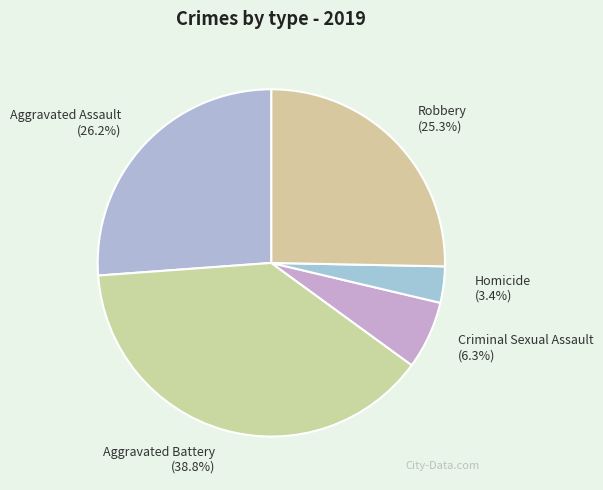

To the nearest percent, what portion does Criminal Sexual Assault represent?

6%